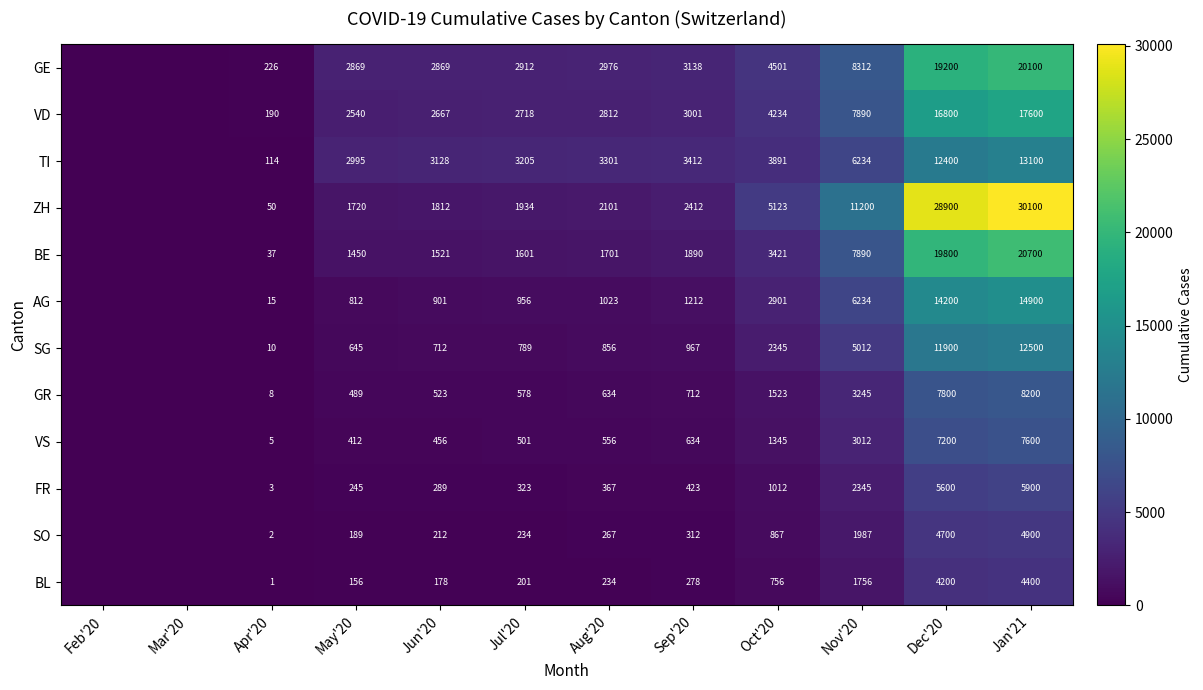

What is the total value across all series at Nov'20?

65117